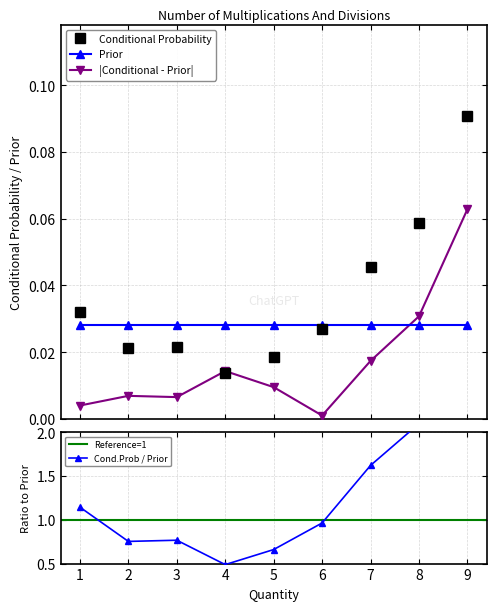

True or false: Conditional - Prior and Conditional Probability cross at least once.

False